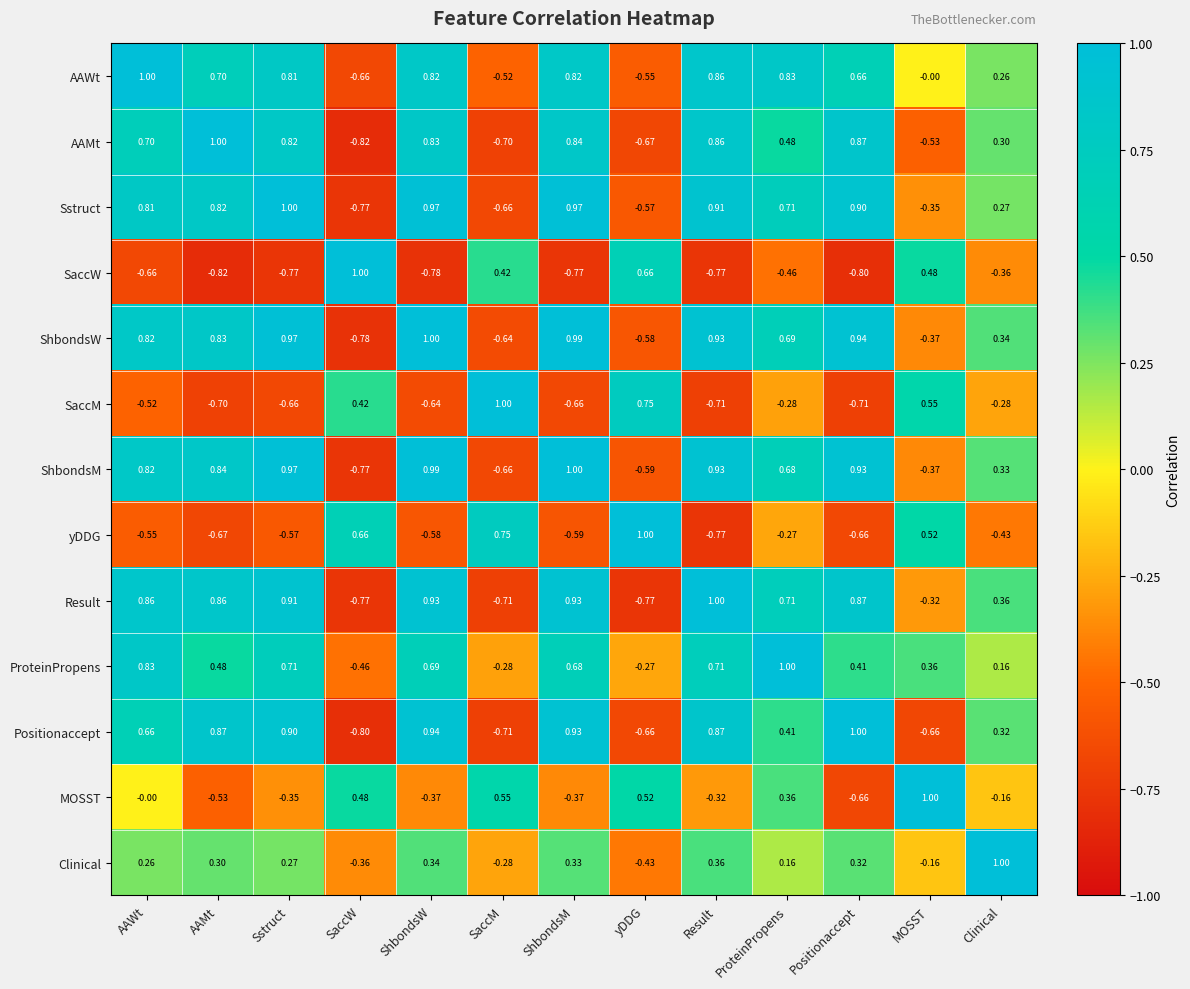

Which category has the lowest value in the ShbondsM series?

SaccW